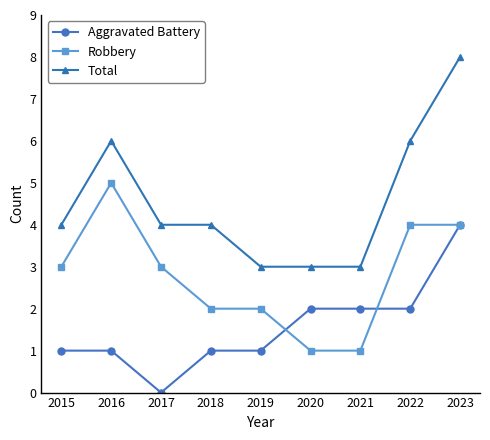

At how many categories does at least one series exceed 1?

9